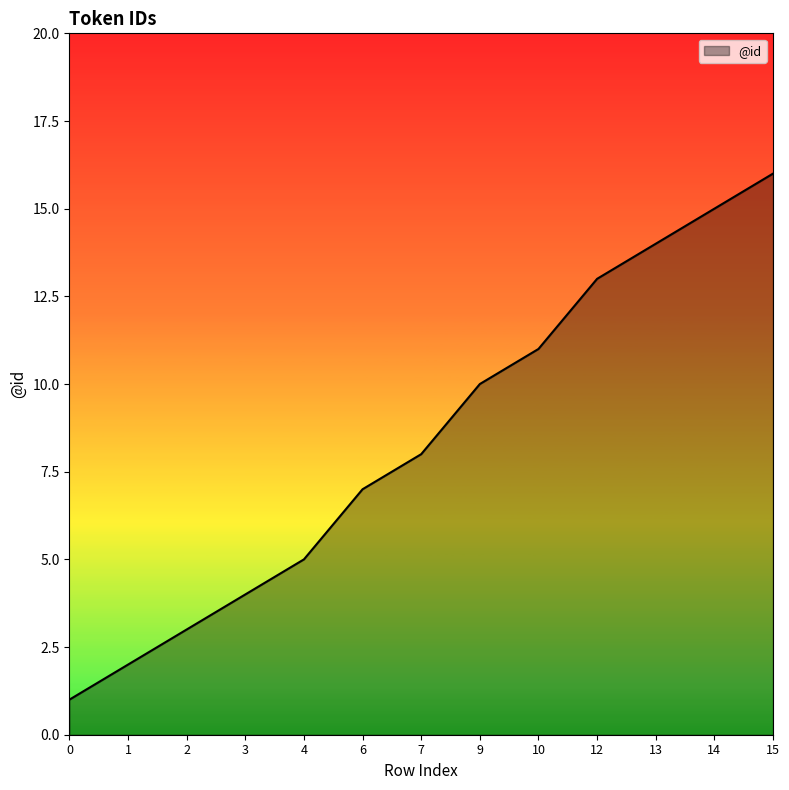

Reading left to right, what are all the values shown in this chart?

1	2	3	4	5	7	8	10	11	13	14	15	16